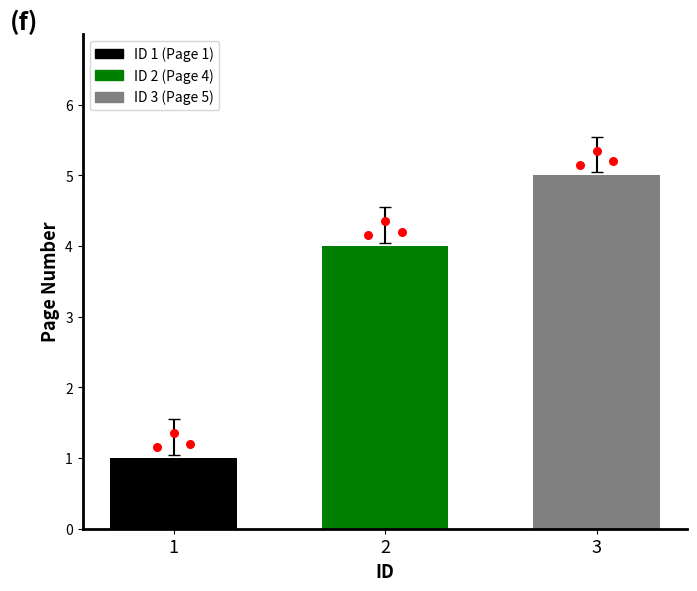

Between 2 and 3, which is larger?

3